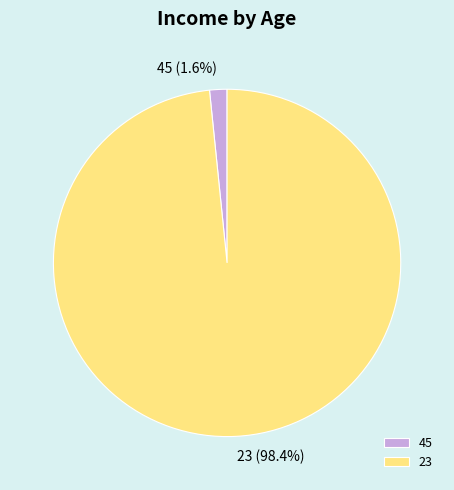

To the nearest percent, what portion does 45 represent?

2%